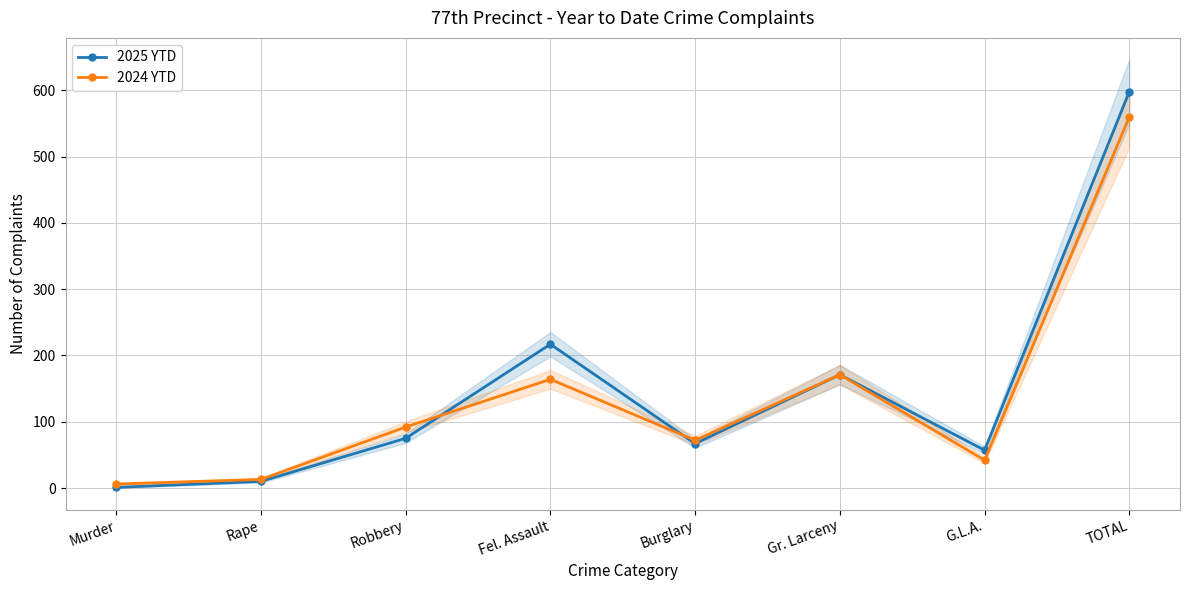

At which category does 2025 YTD reach its first local valley?

Burglary